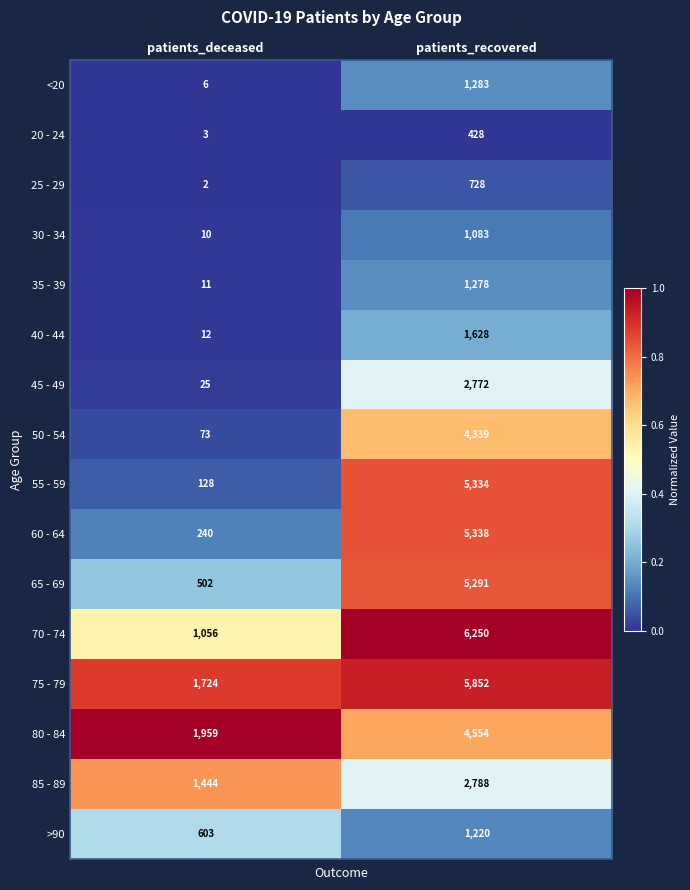

Between patients_deceased and patients_recovered, which series saw the biggest shift?

55 - 59